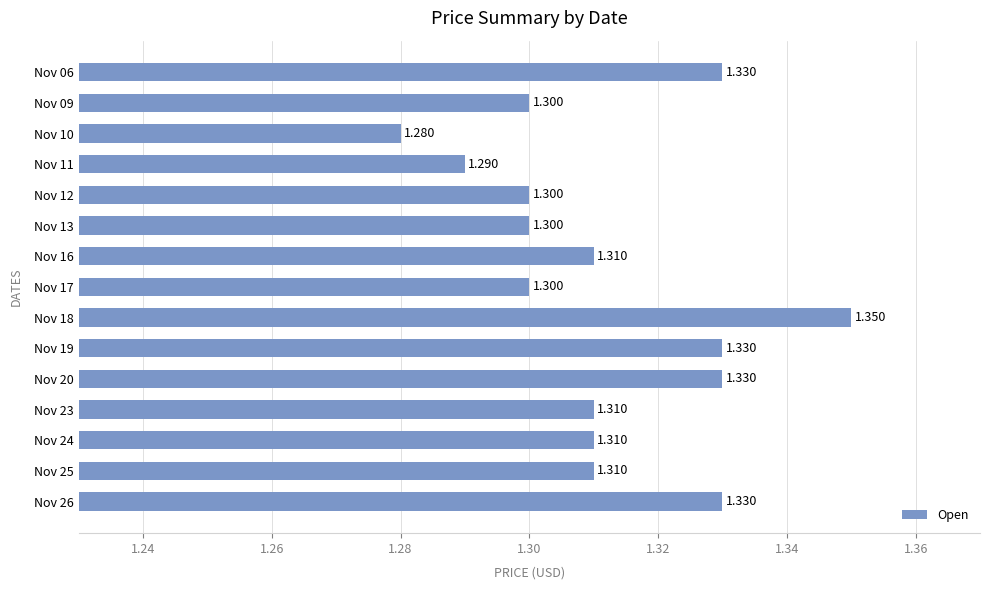

What is the difference between the second highest and minimum values?

0.1